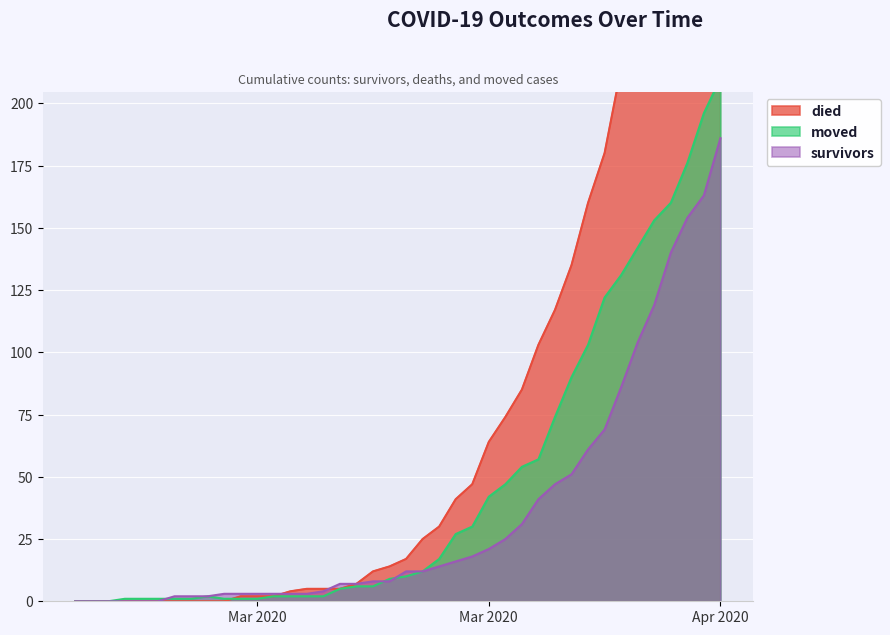

How many data points in died are above 17?

19